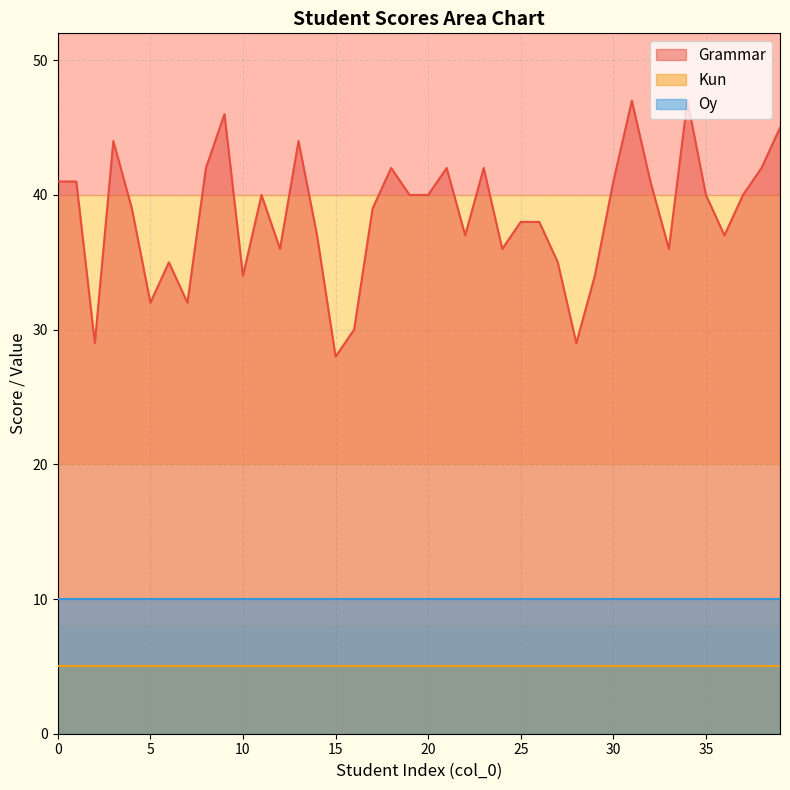

True or false: Oy has a value of 7 at 16.

False